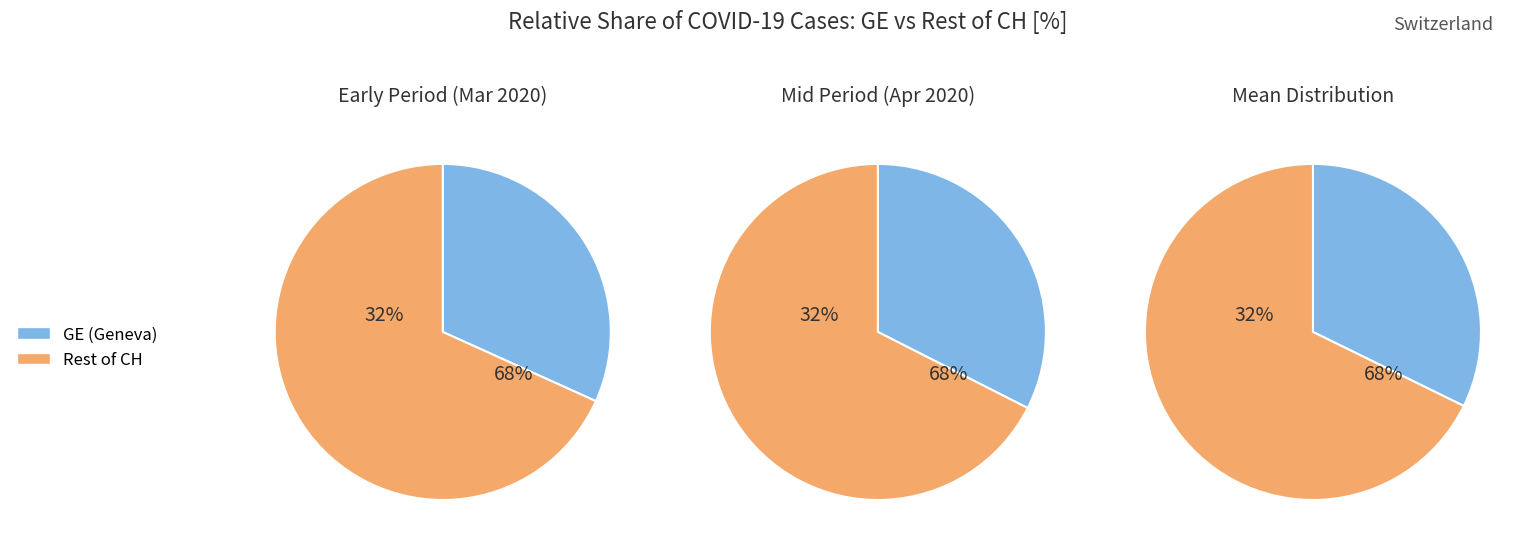

Does 2 account for over 50% of the chart?

No